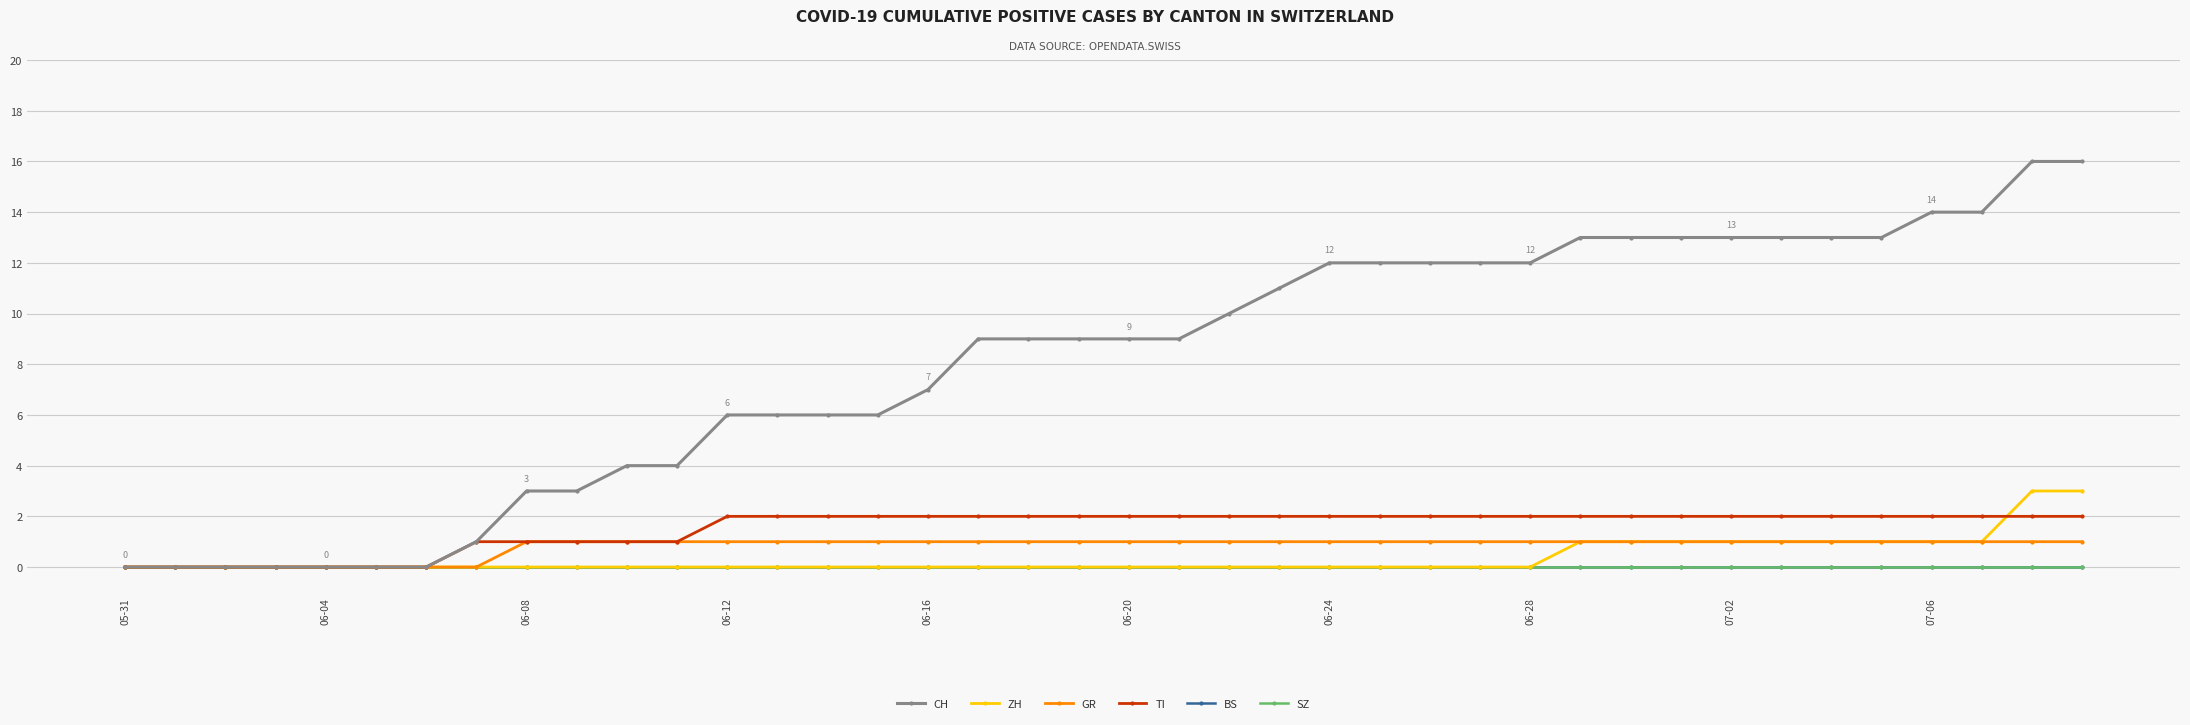

Which series has the largest range (max minus min)?

CH